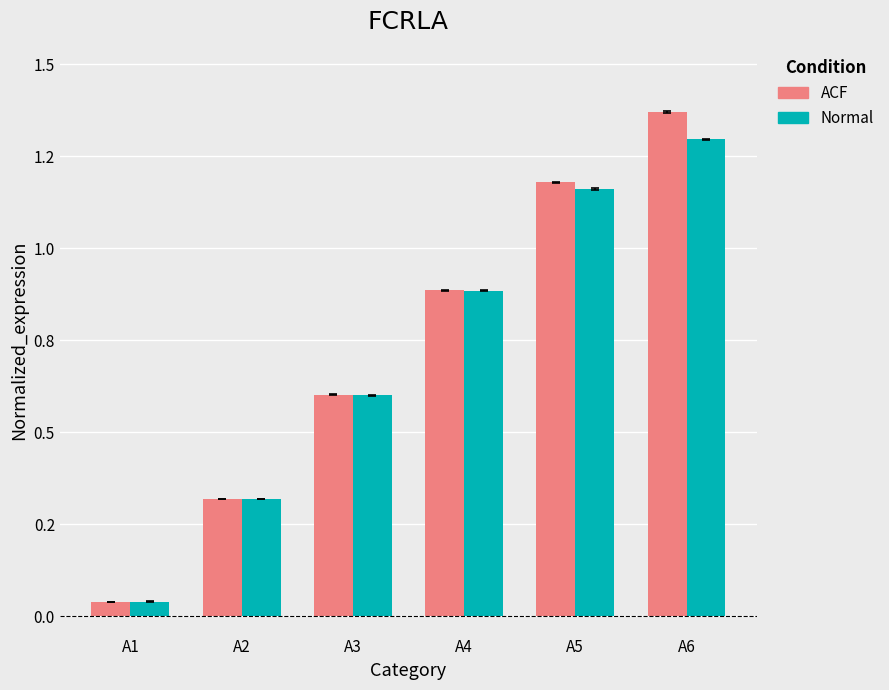

List the labels in order of ACF value, smallest first.

A1, A2, A3, A4, A5, A6